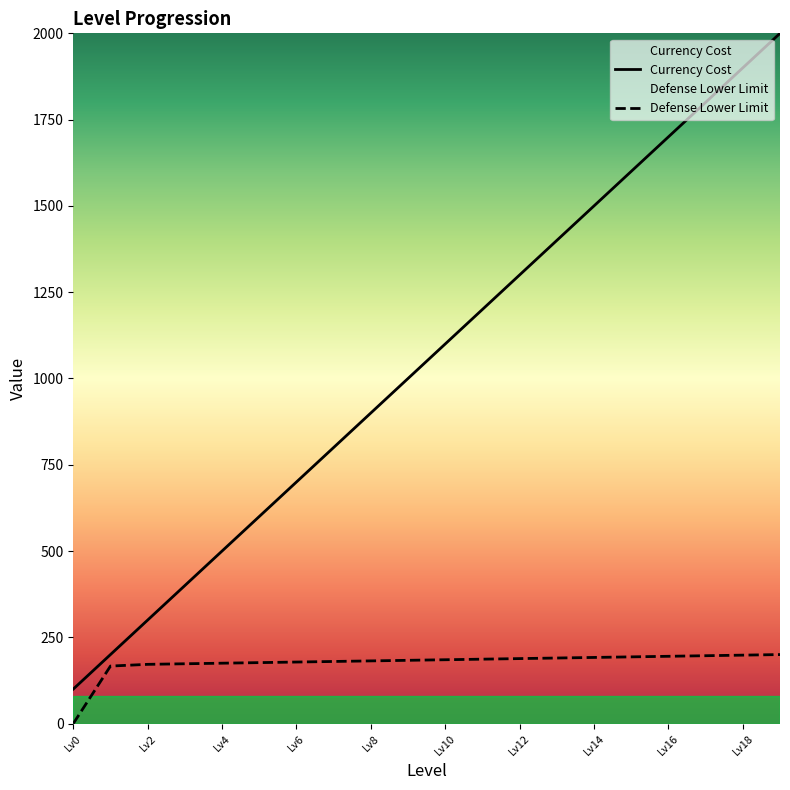

The value of Defense Lower Limit at Lv16 is 115.2. True or false?

False